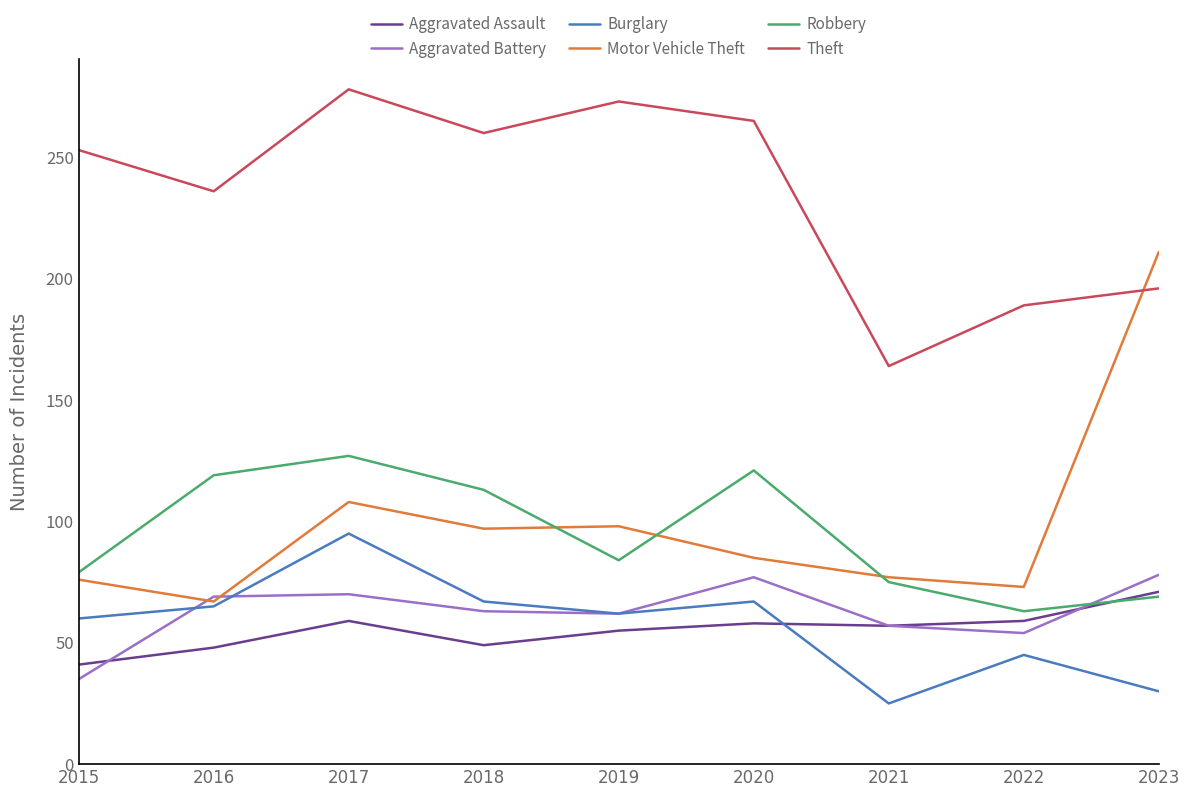

List the series in order of their peak value, highest first.

Theft, Motor Vehicle Theft, Robbery, Burglary, Aggravated Battery, Aggravated Assault